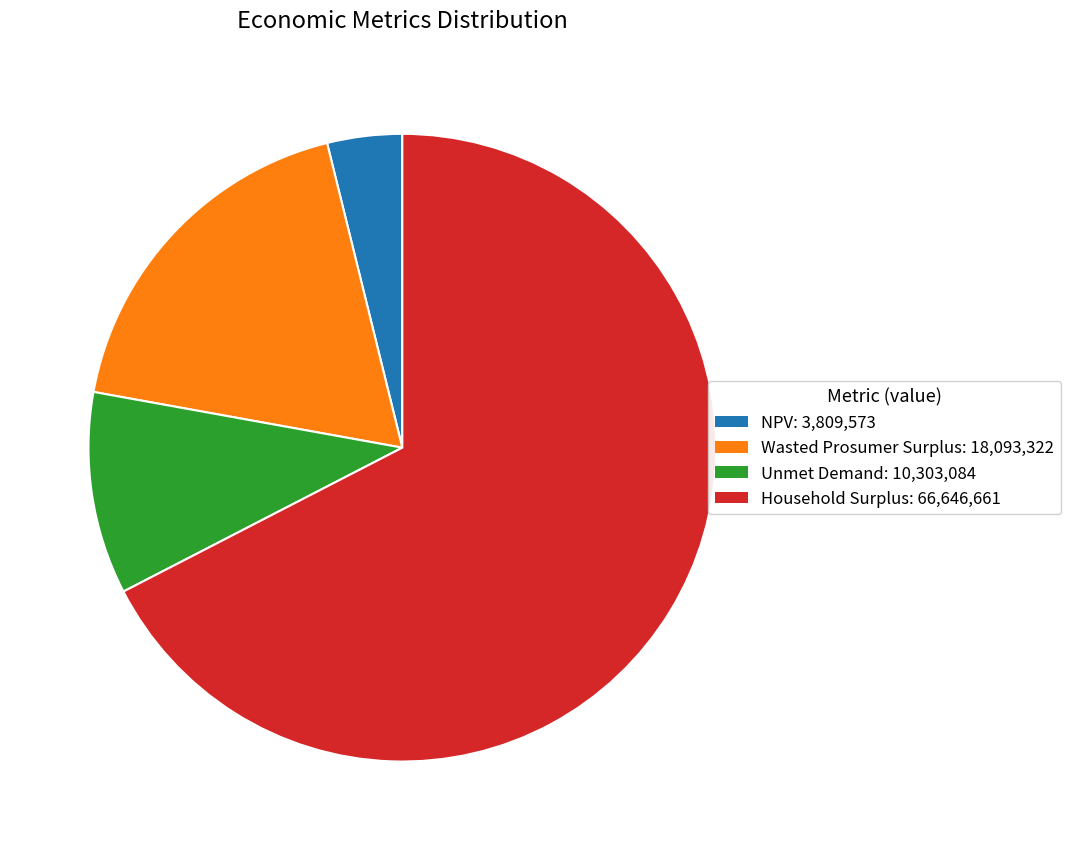

Combined, do Unmet Demand and Household Surplus account for over 50%?

Yes